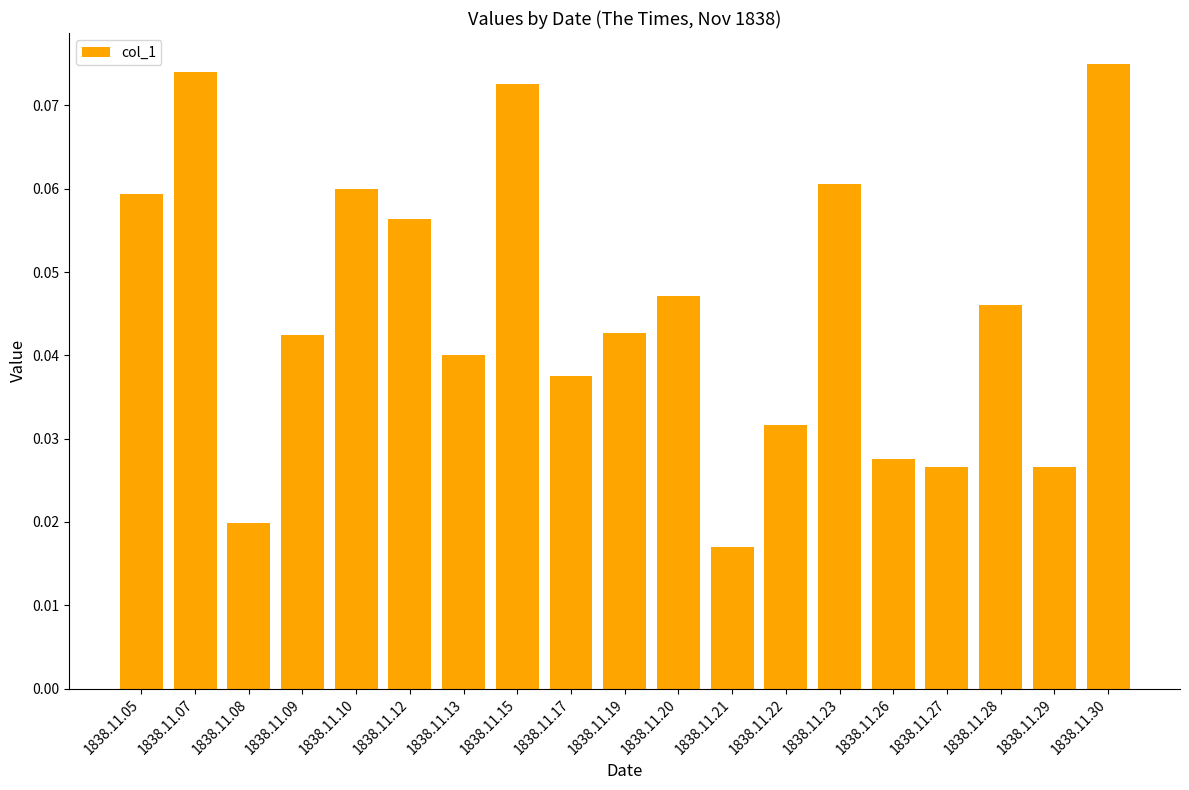

Is it true that the value at 1838.11.23 is 0.0?

False